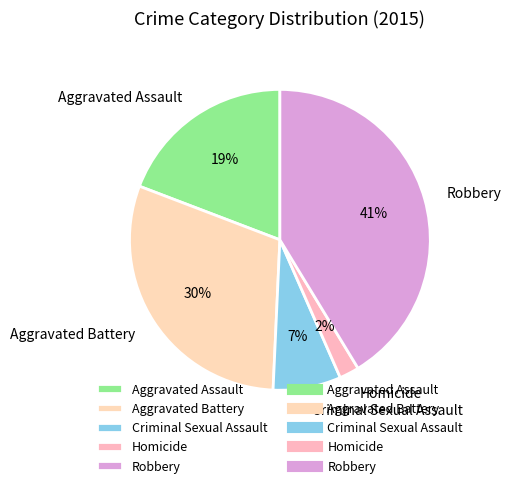

Do Aggravated Assault and Homicide together represent more than half of the pie?

No